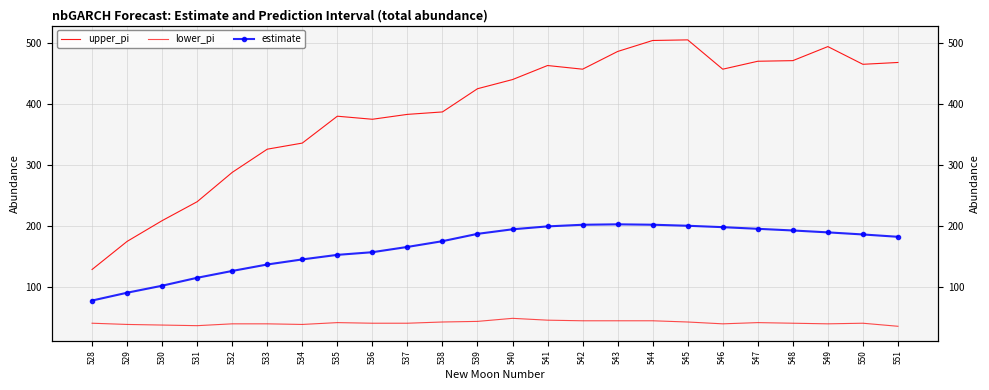

Reading right to left, what are all the values shown in this chart?

upper_pi: 468.0	465.0	494.0	471.0	470.0	457.0	505.0	504.0	486.0	457.0	463.0	440.0	425.0	387.0	383.0	375.0	380.0	336.0	326.0	288.0	240.0	209.0	175.0	129.0
lower_pi: 36.0	41.0	40.0	41.0	42.0	40.0	43.0	45.0	45.0	45.0	46.0	49.0	44.0	43.0	41.0	41.0	42.0	39.0	40.0	40.0	37.0	38.0	39.0	41.0
estimate: 182.5	186.4	189.8	192.9	195.6	198.3	200.6	202.3	203.0	202.2	199.6	194.8	187.3	175.3	165.9	157.3	152.9	145.5	137.2	126.6	115.4	102.4	91.0	78.1